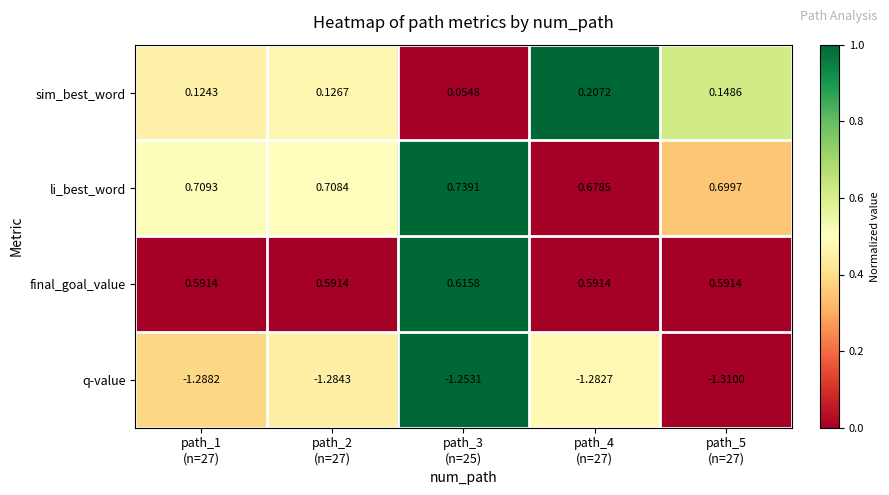

List the series in order of their peak value, lowest first.

q-value, sim_best_word, final_goal_value, li_best_word